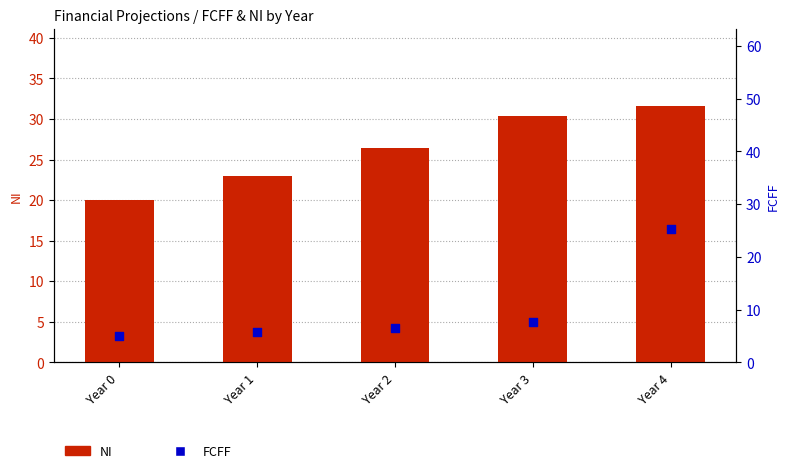

At how many categories does at least one series exceed 7?

5